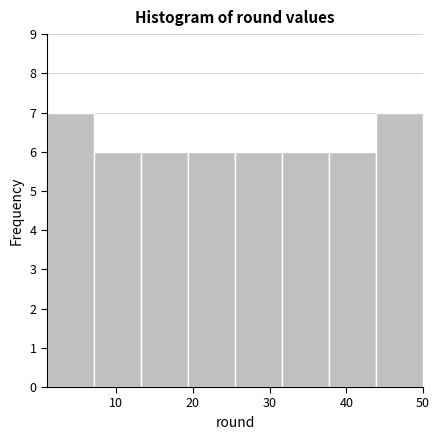

Reading left to right, transcribe this chart: for each bar, give the range it covers on the x-axis and its height. Neither the bar edges nor the heights are printed on the chart, so give them approximately, as read against the axes.

1 to 7: 7
7 to 13: 6
13 to 19: 6
19 to 26: 6
26 to 32: 6
32 to 38: 6
38 to 44: 6
44 to 50: 7